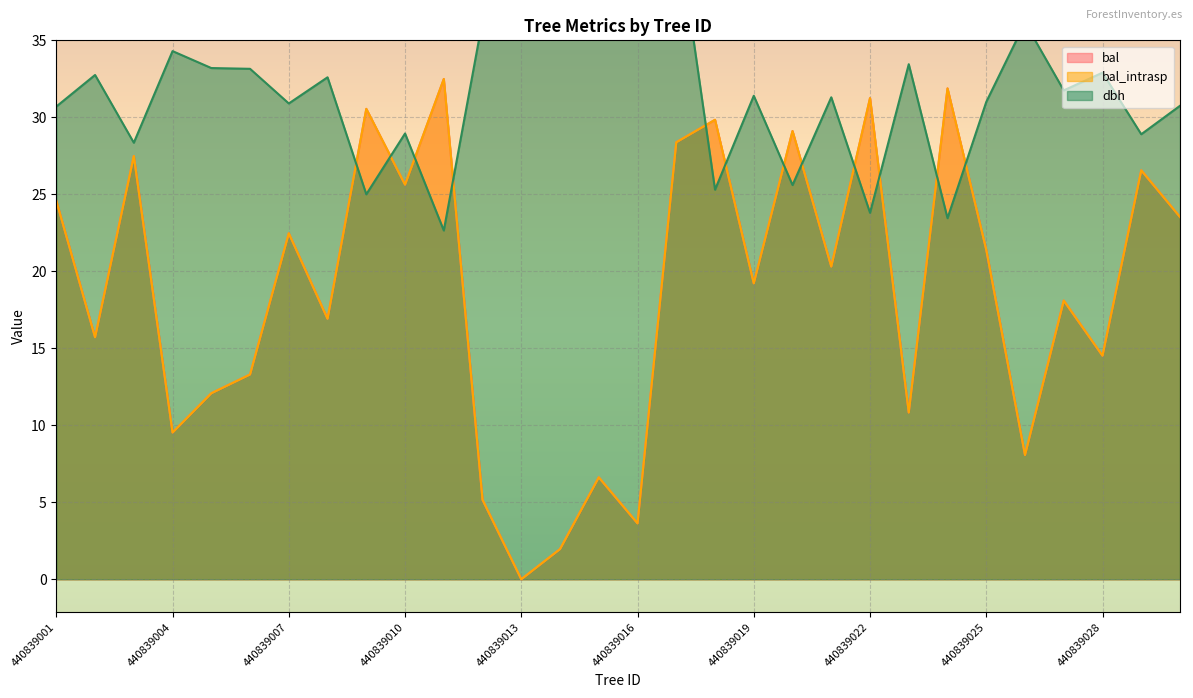

How many values in the bal series are below 20?

15